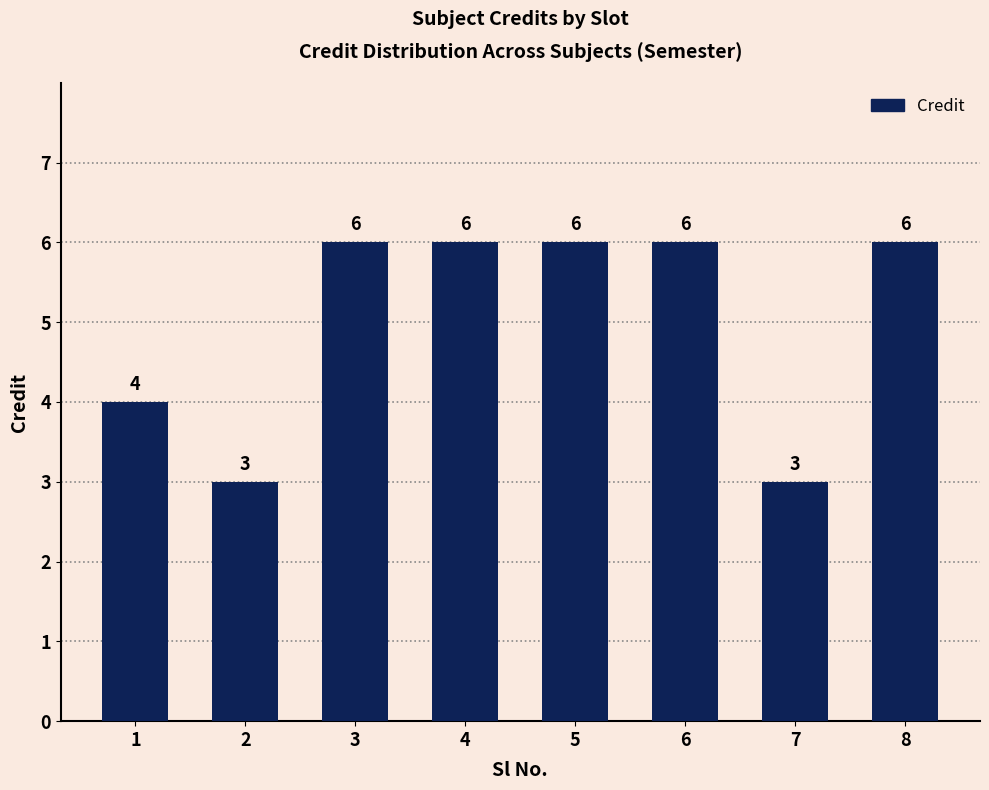

What is the greatest value displayed?

6